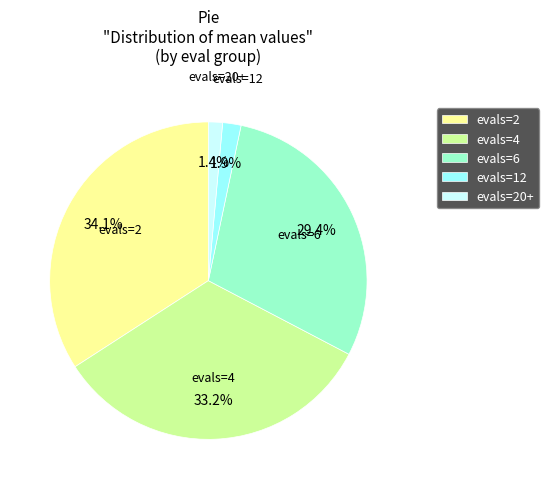

Is there any slice that represents more than half of the pie?

No